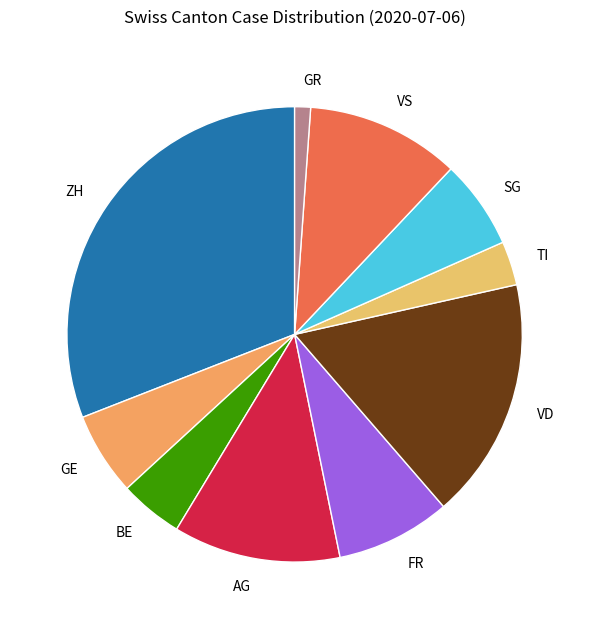

Is there a majority slice in this chart?

No